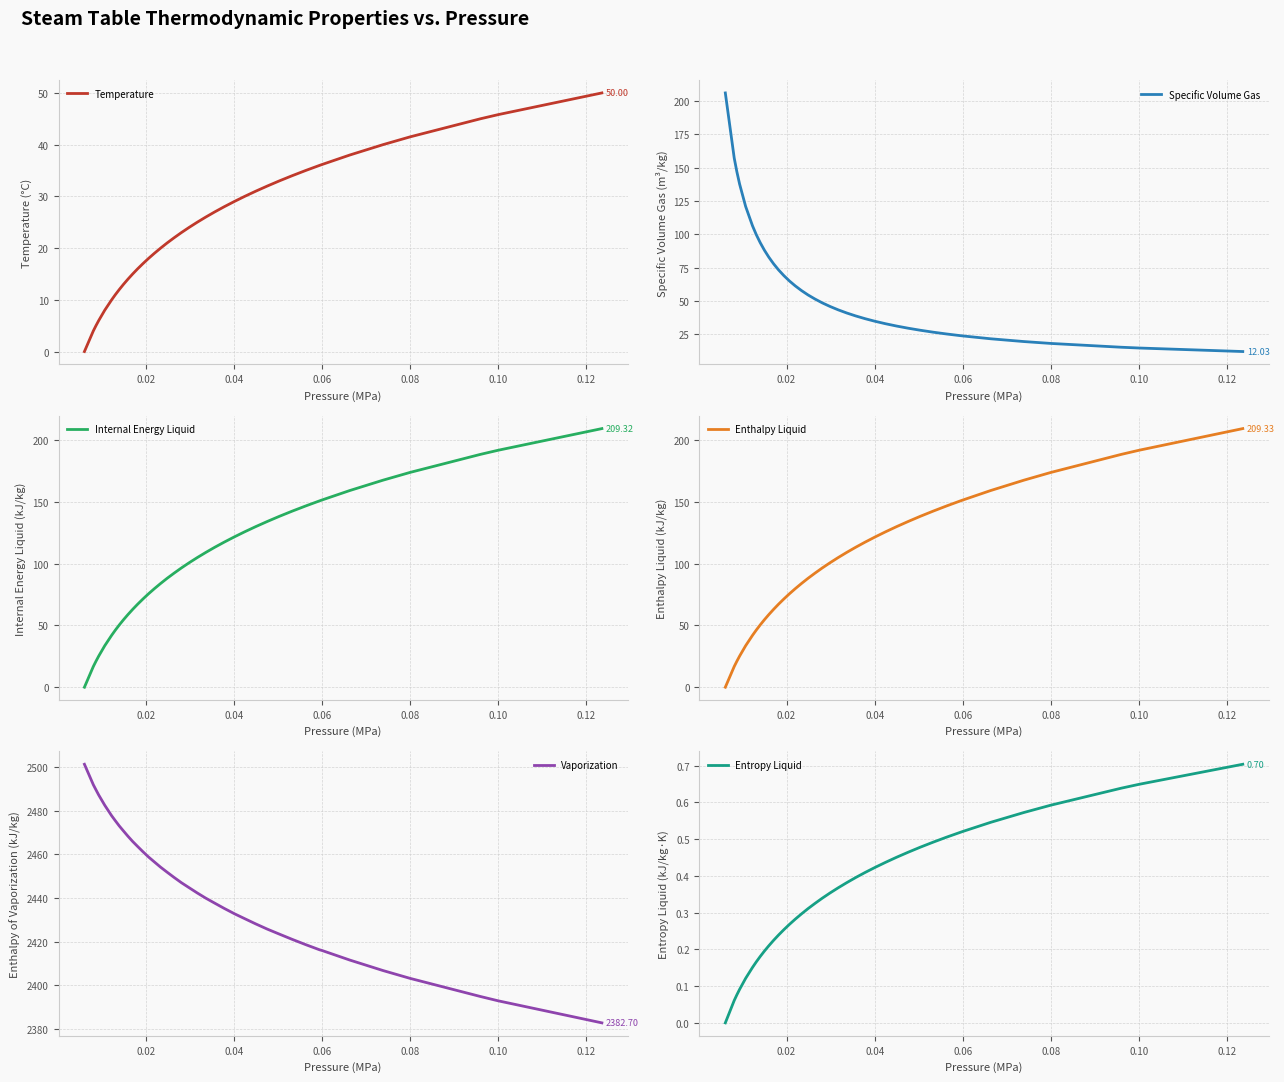

What is the value of the Vaporization point at the 15th from the left?

2456.5